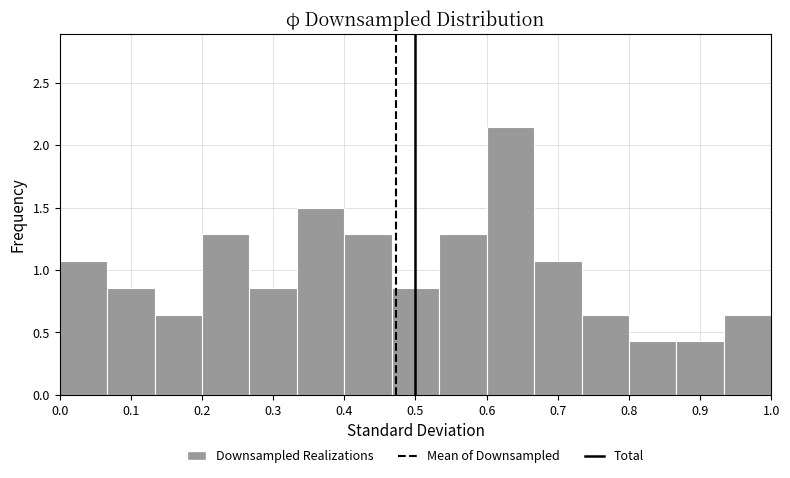

How tall is the bar that spans 0.13 to 0.20 on the x-axis? Neither the bar edges nor the heights are printed on the chart, so give them approximately, as read against the axes.

0.65